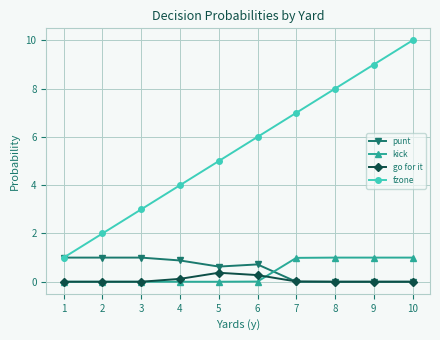

True or false: fzone has more than 0 points higher than both neighbors.

False